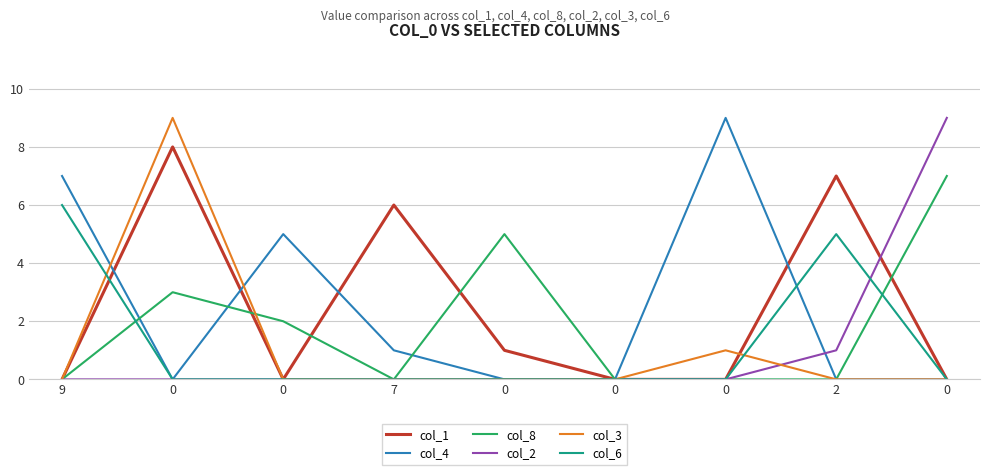

Reading right to left, extract all data points from this chart.

col_1: 0	7	0	0	1	6	0	8	0
col_4: 0	0	9	0	0	1	5	0	7
col_8: 7	0	0	0	5	0	2	3	0
col_2: 9	1	0	0	0	0	0	0	0
col_3: 0	0	1	0	0	0	0	9	0
col_6: 0	5	0	0	0	0	0	0	6